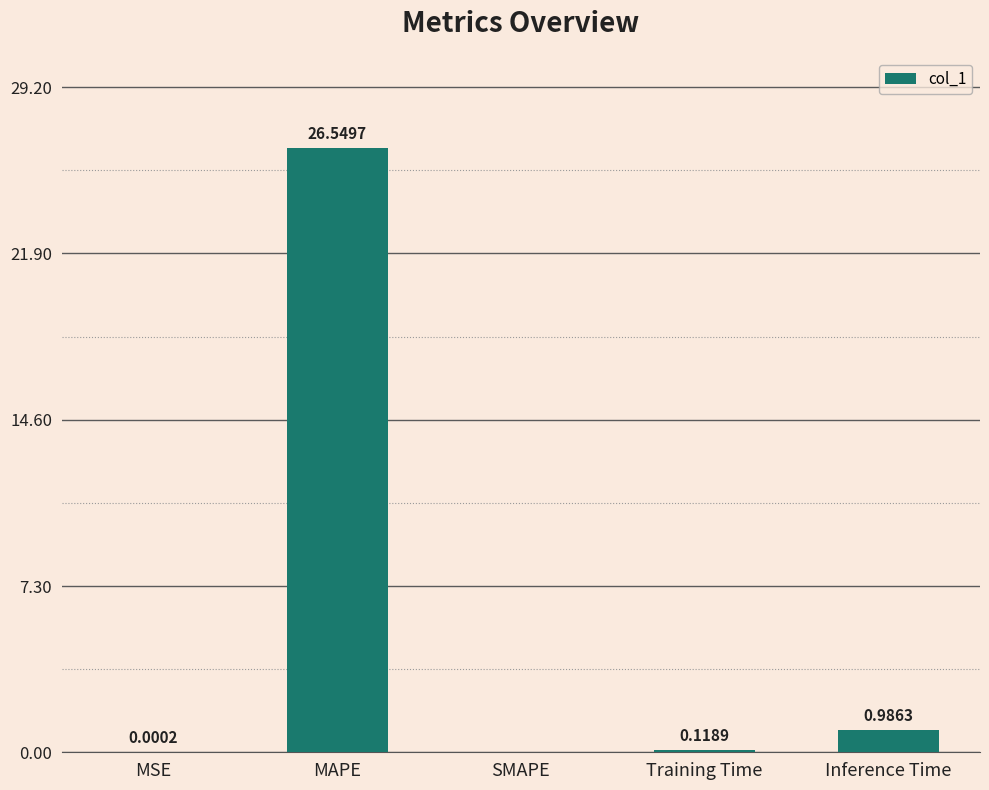

What is the sum of the values at MAPE and SMAPE?

26.5